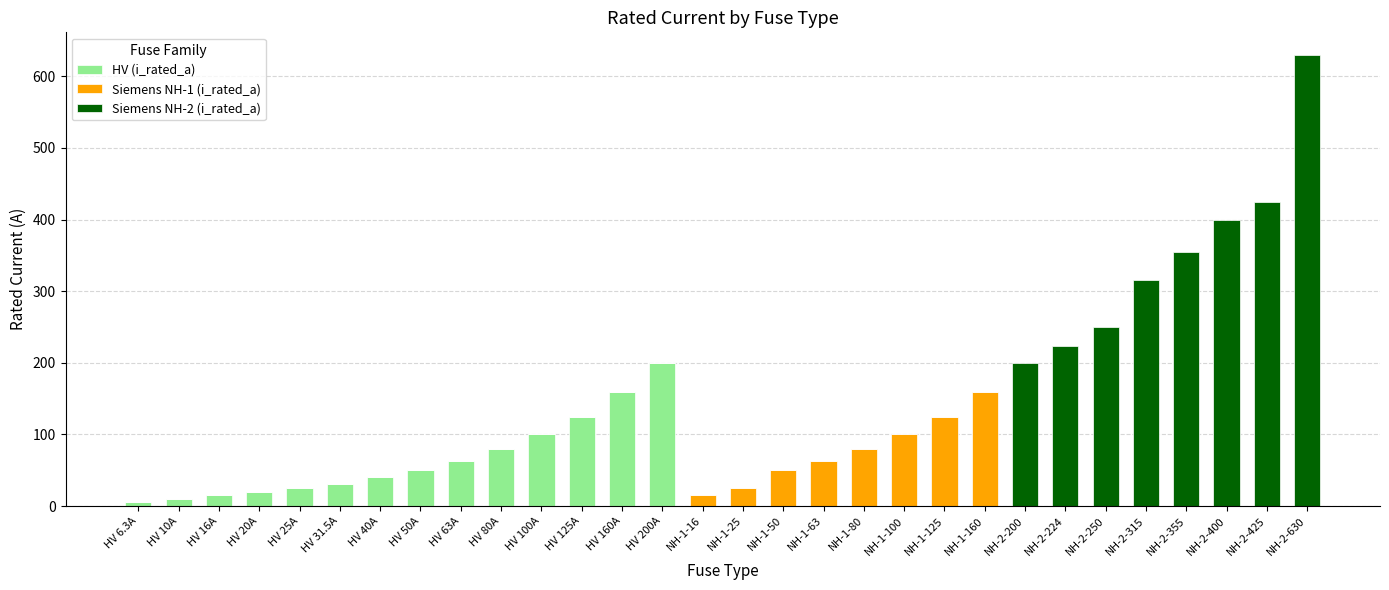

Count the number of data series in this chart.

3